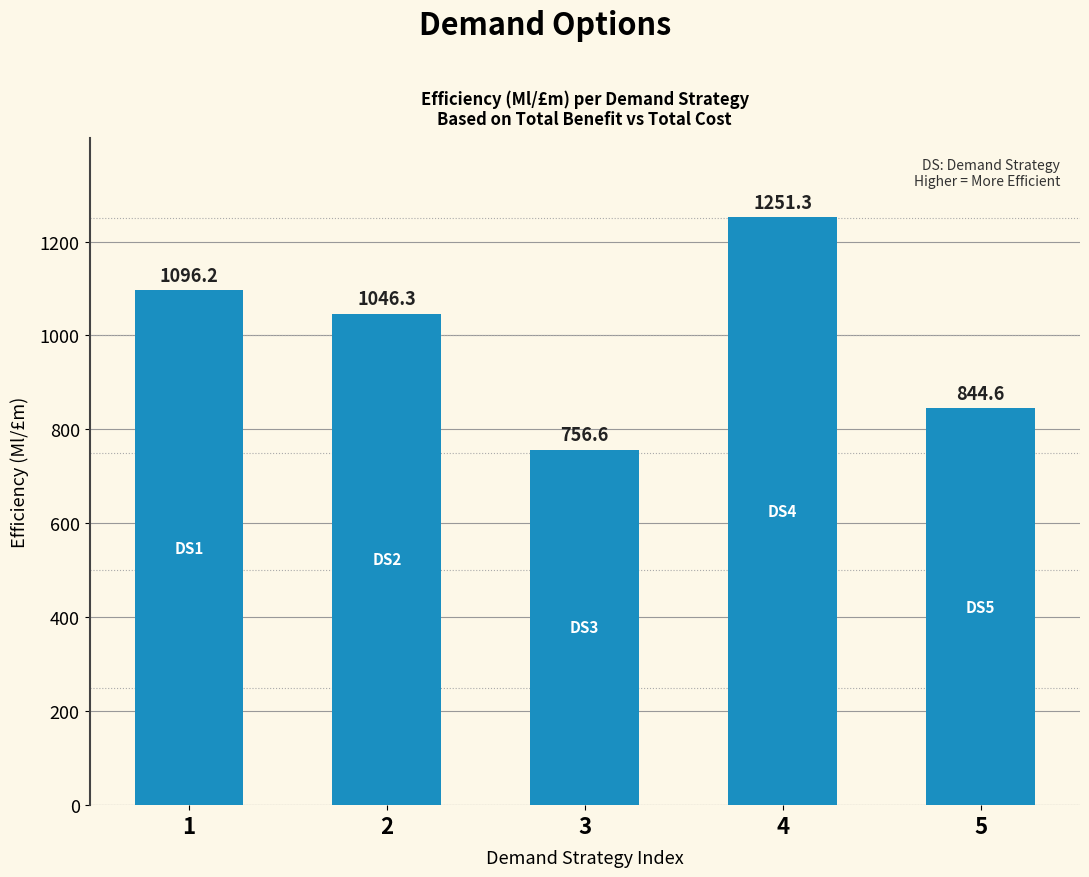

Rank the categories by value from lowest to highest.

3, 5, 2, 1, 4